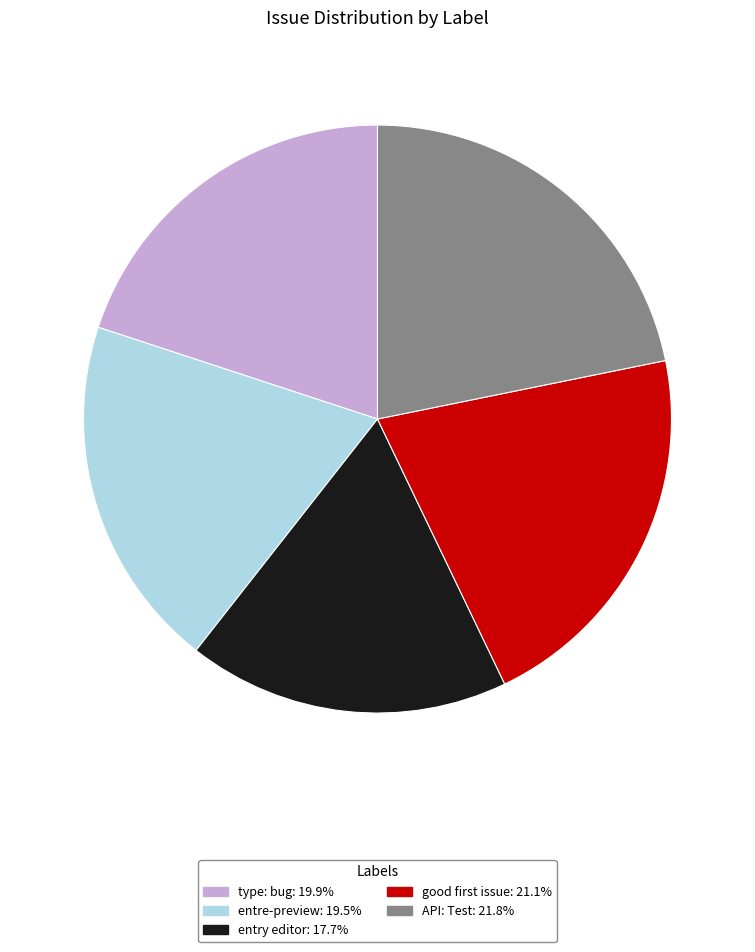

Is it true that entre-preview is 31% of the pie?

False